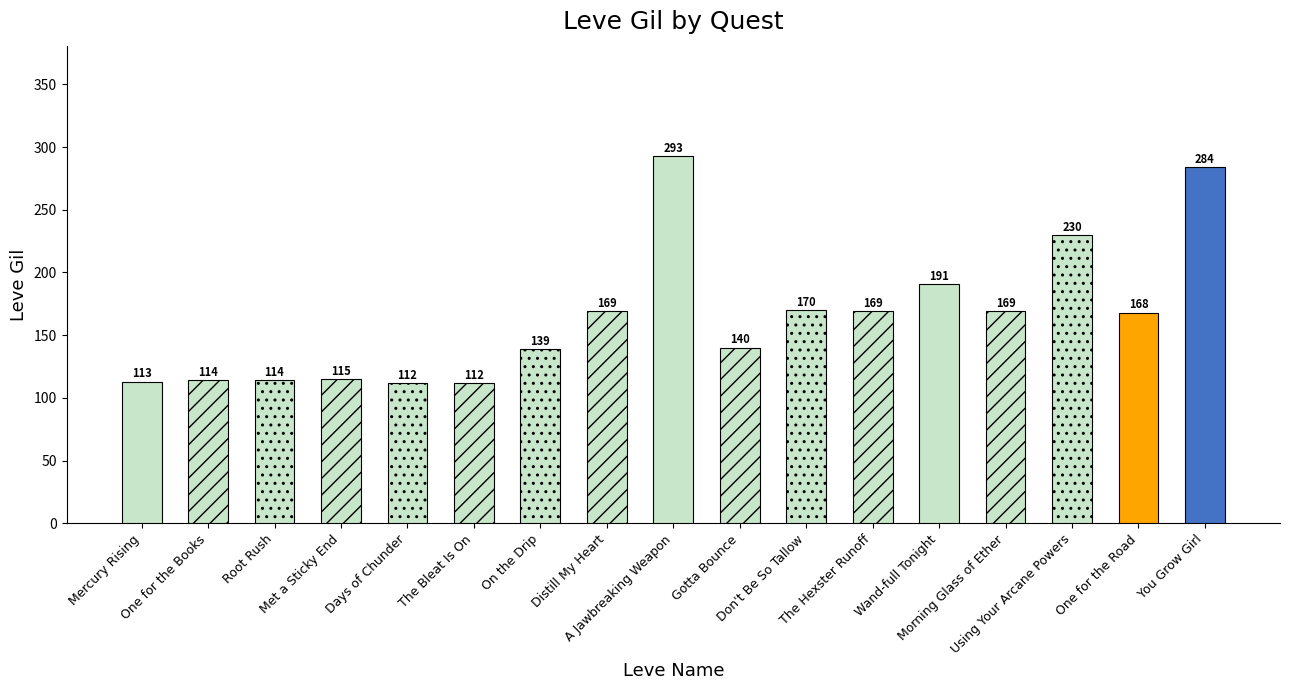

What is the maximum value shown in the chart?

293